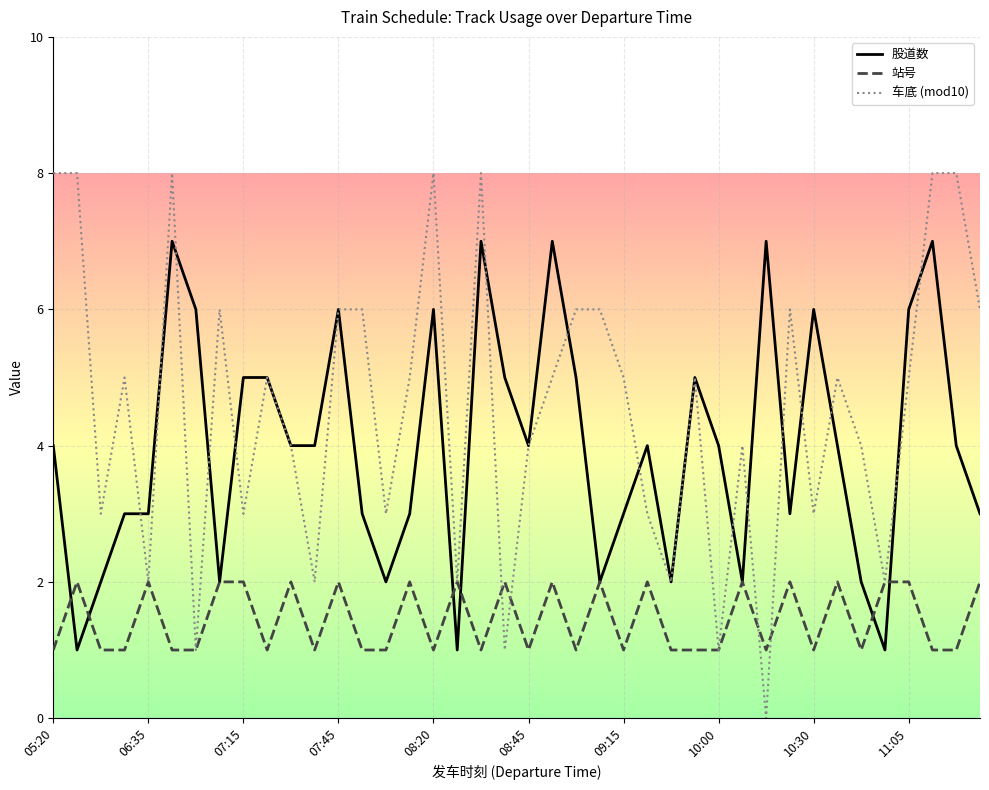

Count the 股道数 values in the range 3 to 6.

25